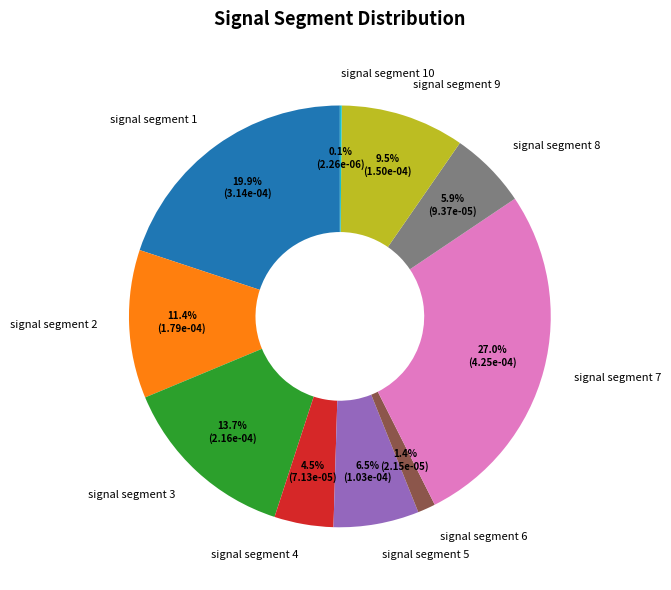

To the nearest percent, what is the average slice percentage?

10%